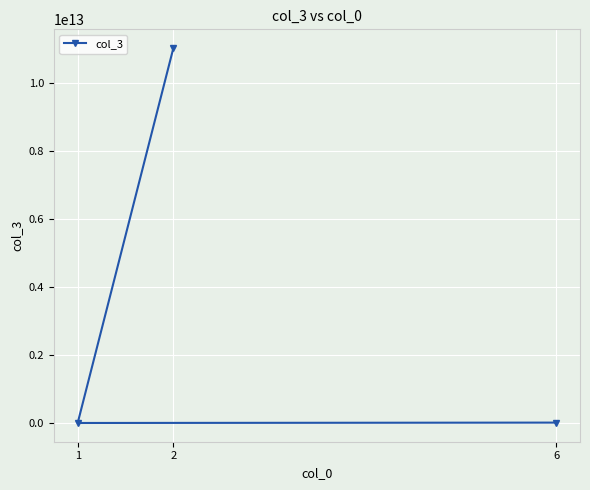

What is the sum of all values?

11022101120213